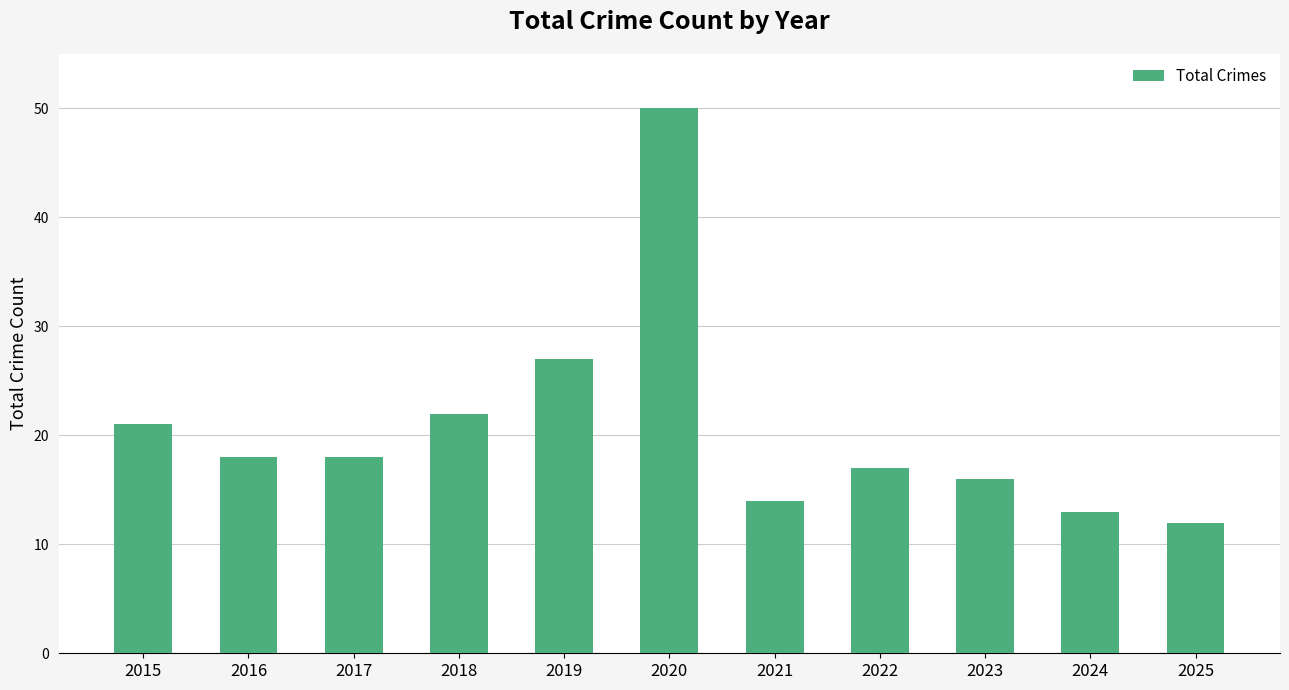

What is the difference between the second highest and second lowest values?

14